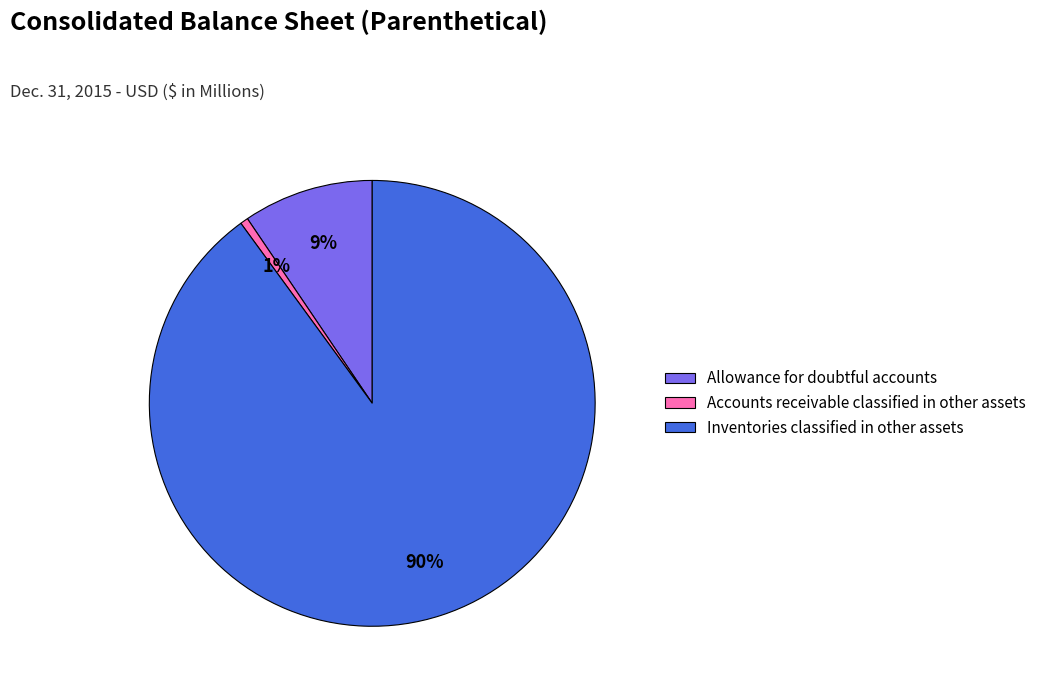

True or false: Accounts receivable classified in other assets accounts for 1% of the total.

True